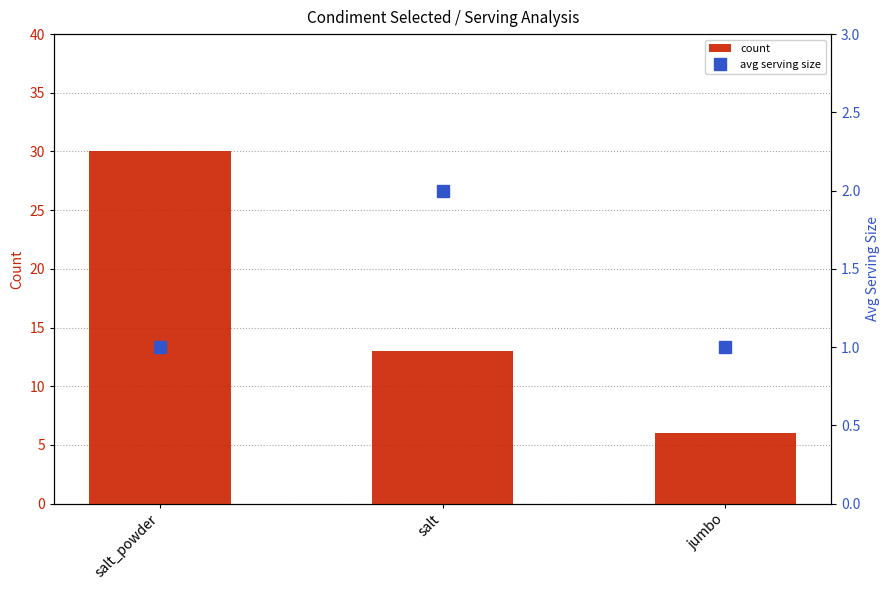

Count the count values in the range 6 to 30.

3